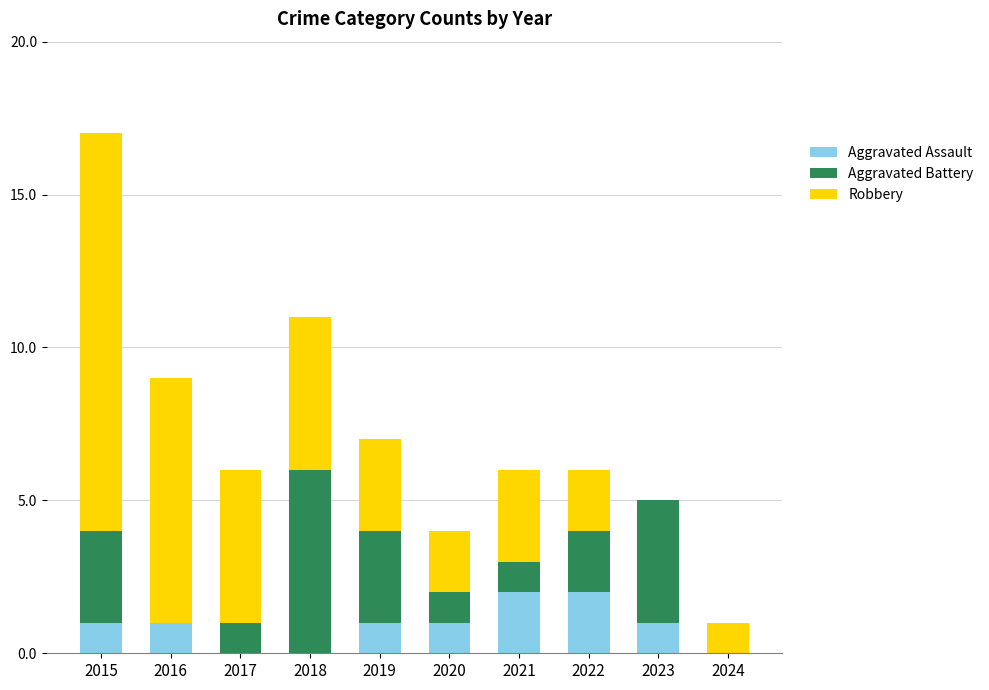

True or false: Aggravated Assault has a value of 0 at 2019.

False